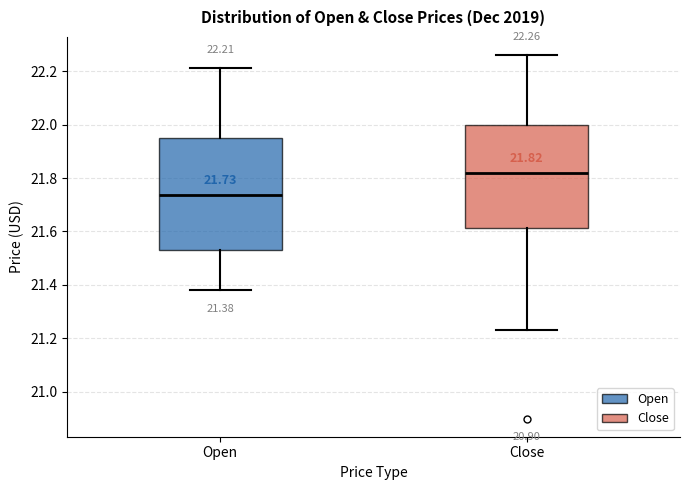

Which box's median line is the highest?

Close